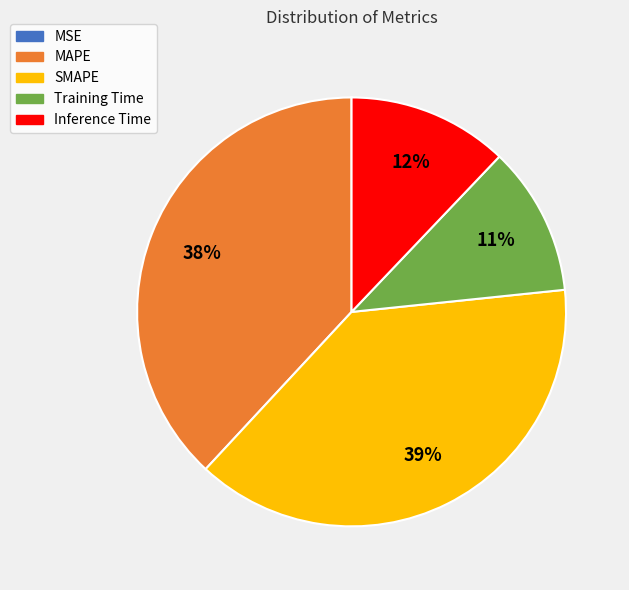

Does Inference Time represent more than half of the total?

No